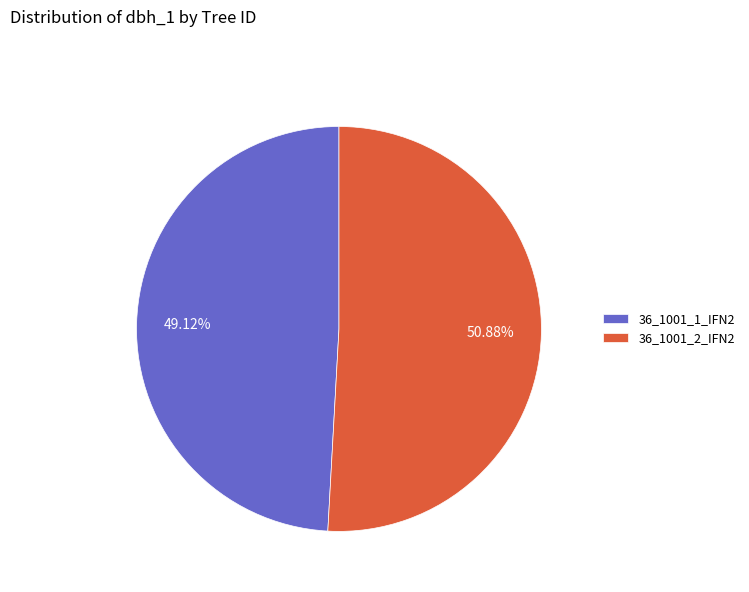

Is there a majority slice in this chart?

Yes